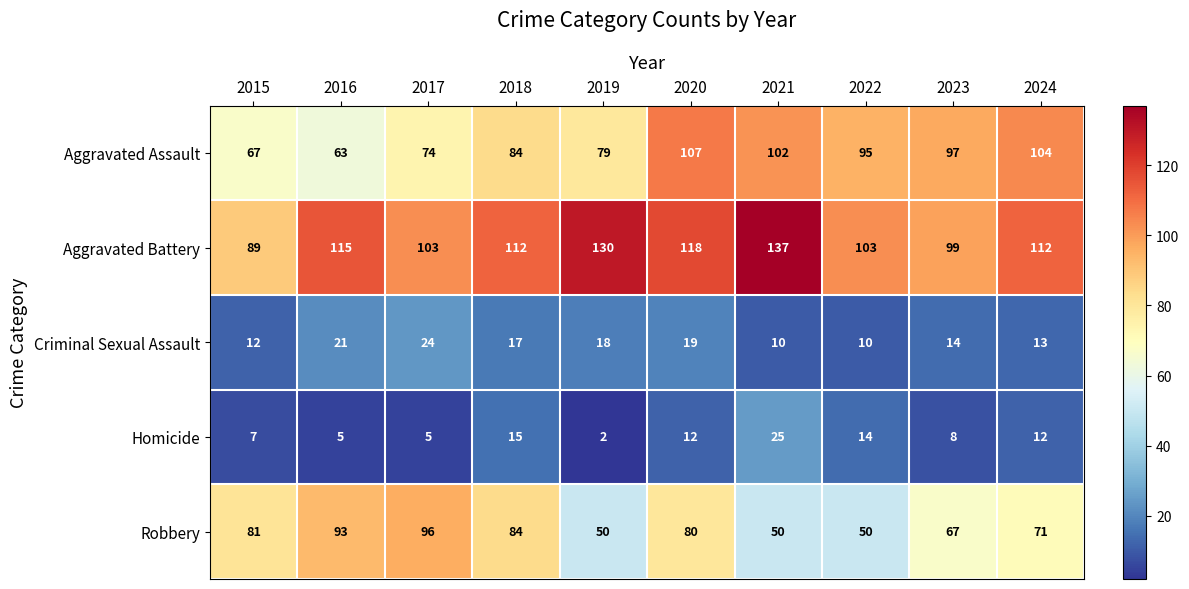

Rank the series at 2022 from lowest to highest value.

Criminal Sexual Assault, Homicide, Robbery, Aggravated Assault, Aggravated Battery